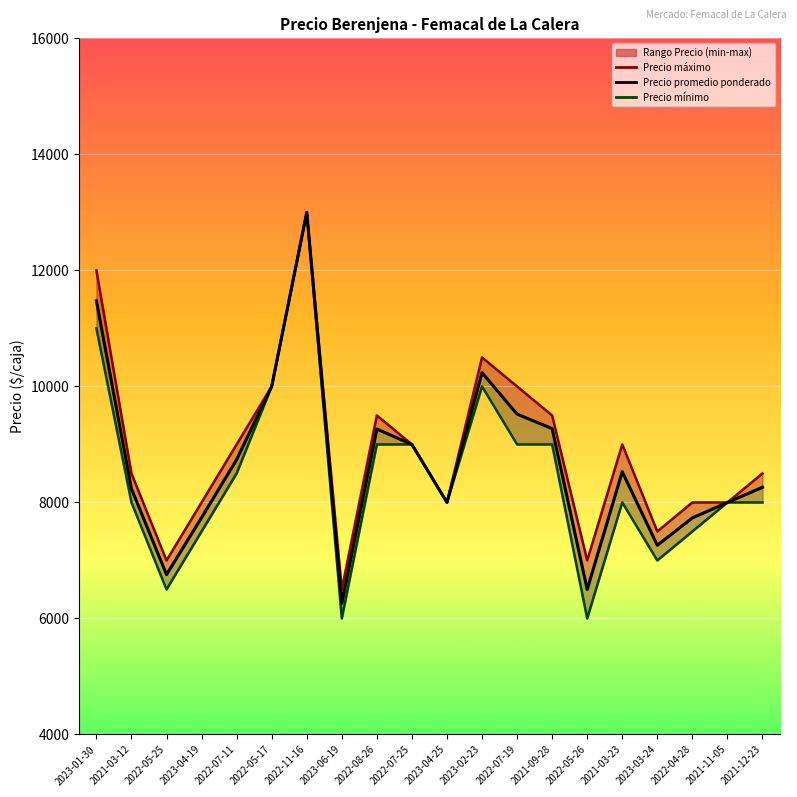

Rank the categories by Precio promedio ponderado value from lowest to highest.

2023-06-19, 2022-05-26, 2022-05-25, 2023-03-24, 2022-04-28, 2023-04-19, 2023-04-25, 2021-11-05, 2021-03-12, 2021-12-23, 2021-03-23, 2022-07-11, 2022-07-25, 2022-08-26, 2021-09-28, 2022-07-19, 2022-05-17, 2023-02-23, 2023-01-30, 2022-11-16